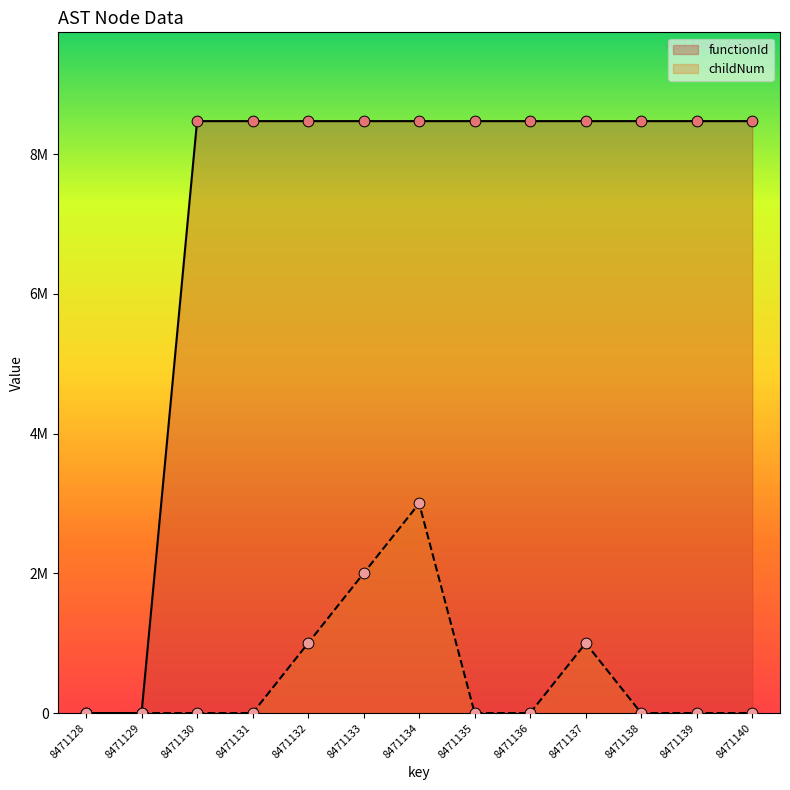

At which category is the sum across all series the highest?

8471134